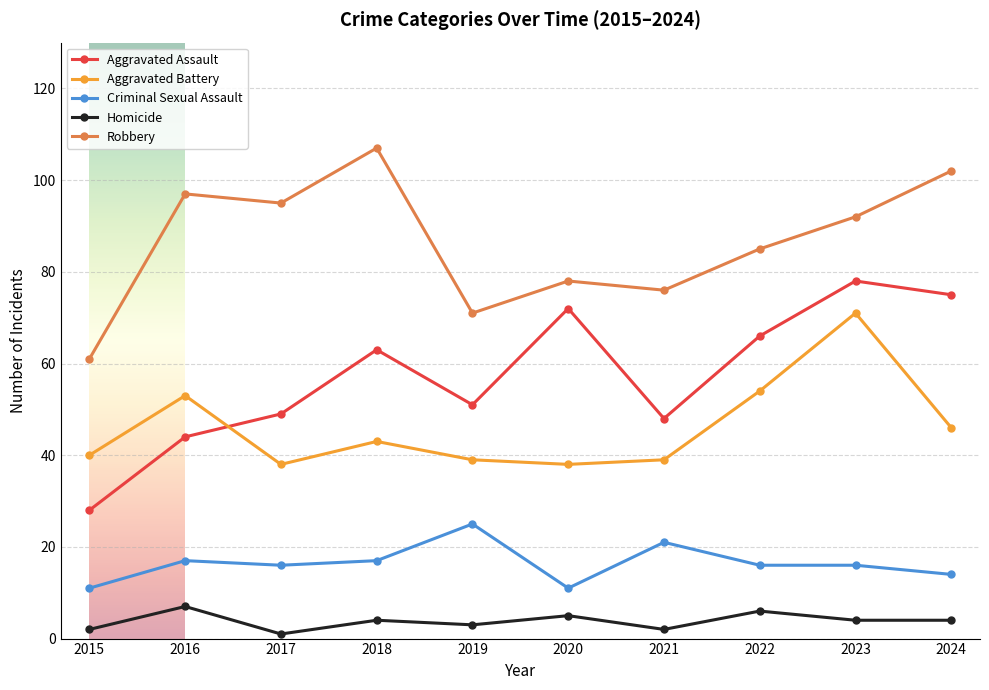

True or false: Criminal Sexual Assault has more than 1 points higher than both neighbors.

True